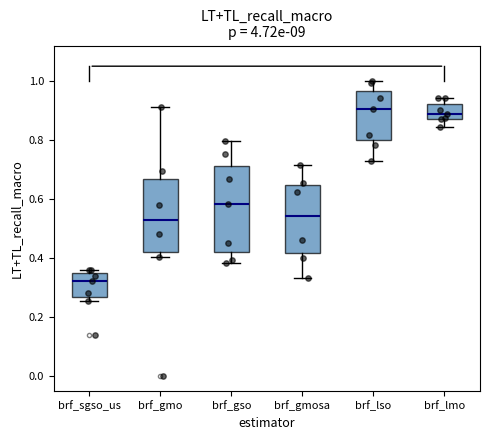

Where does the median line of the box for brf_sgso_us sit on the y-axis? The values are not printed on the chart, so give them approximately, as read against the axis.

0.32